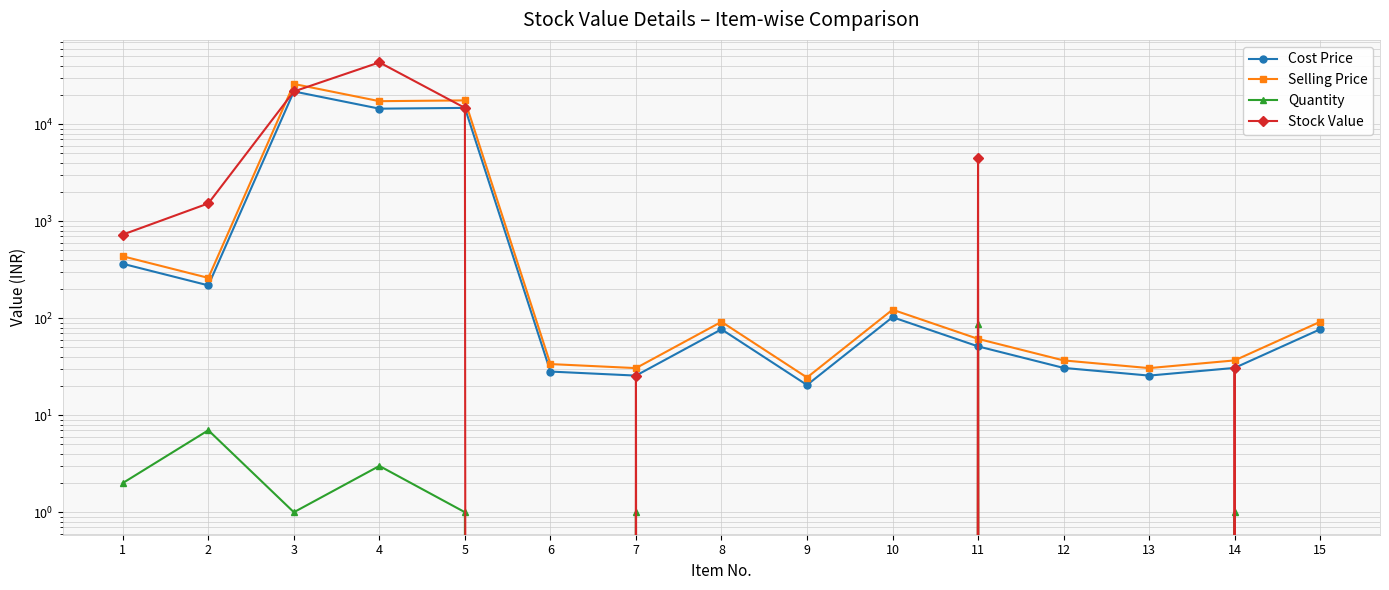

At 8, list the series in order from largest to smallest.

Selling Price, Cost Price, Quantity, Stock Value